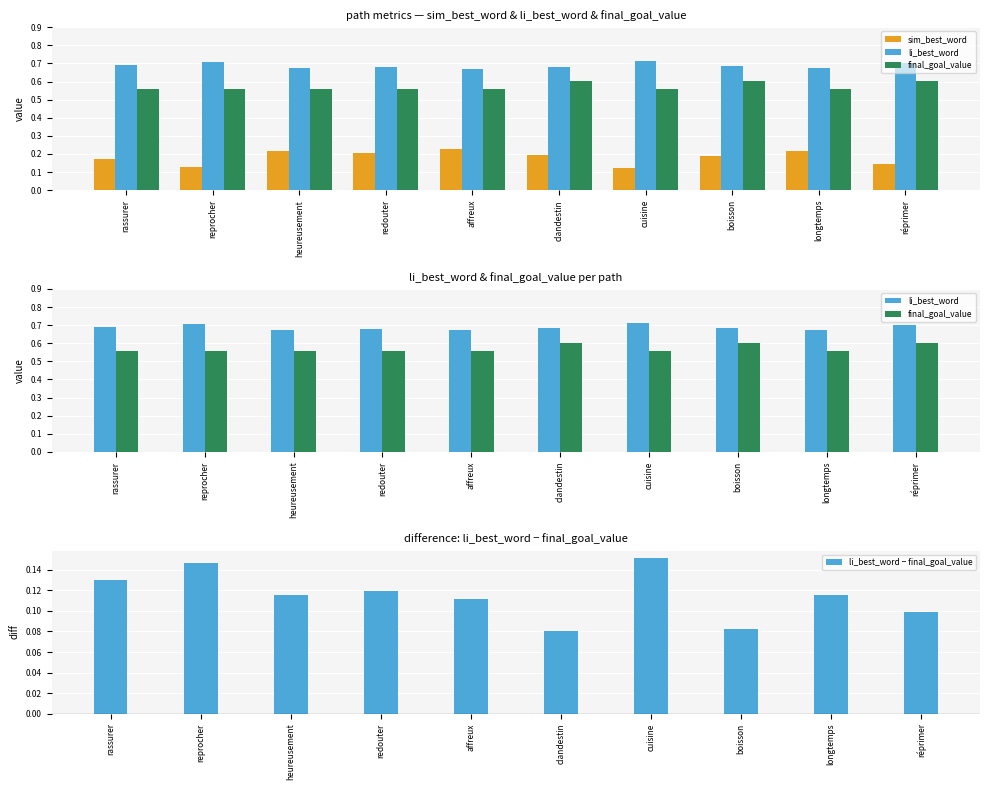

What is the label of the 8th bar from the left?

boisson